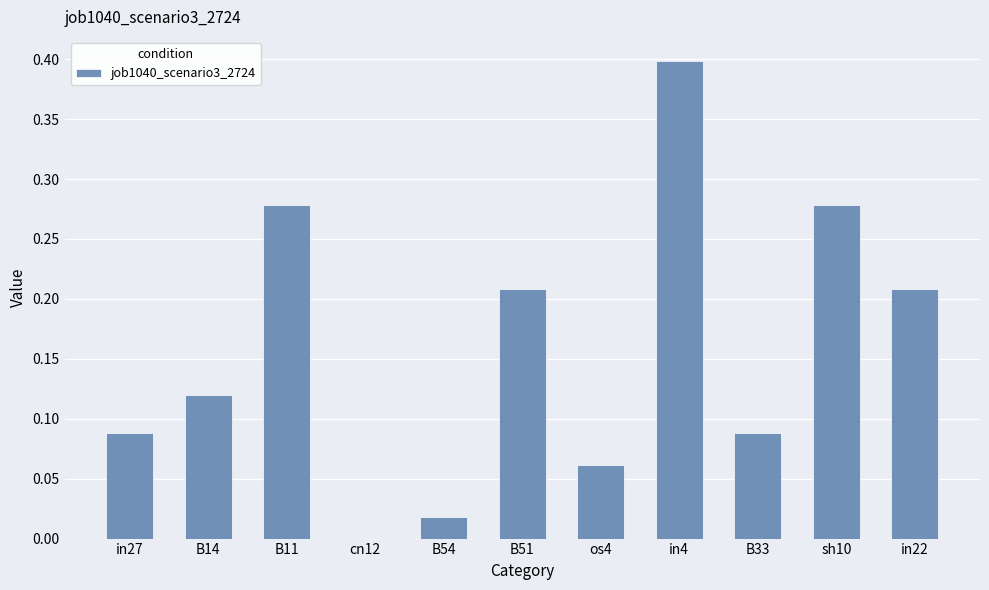

What is the sum of all values?

1.7